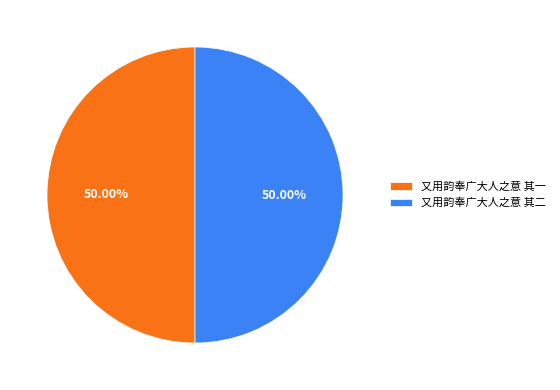

Do 又用韵奉广大人之意 其一 and 又用韵奉广大人之意 其二 together represent more than half of the pie?

Yes